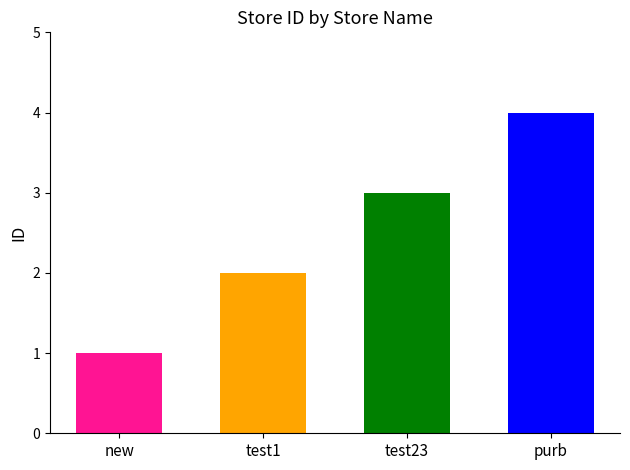

Reading left to right, extract all data points from this chart.

new=1	test1=2	test23=3	purb=4